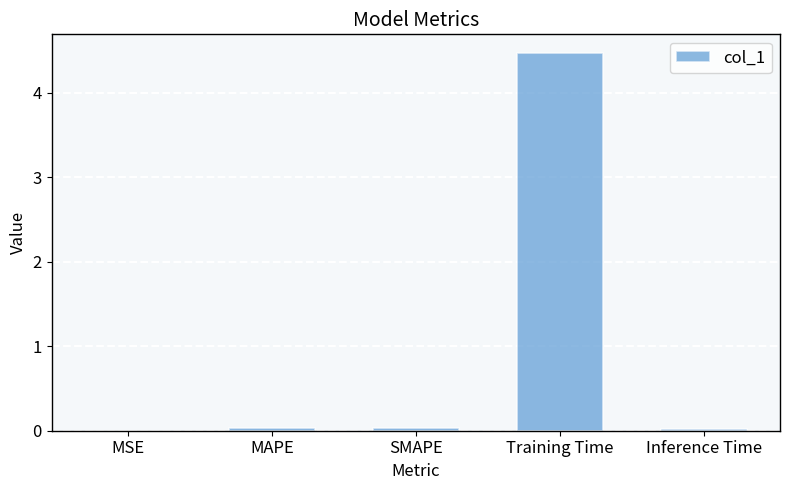

Which label corresponds to the largest value in the chart?

Training Time